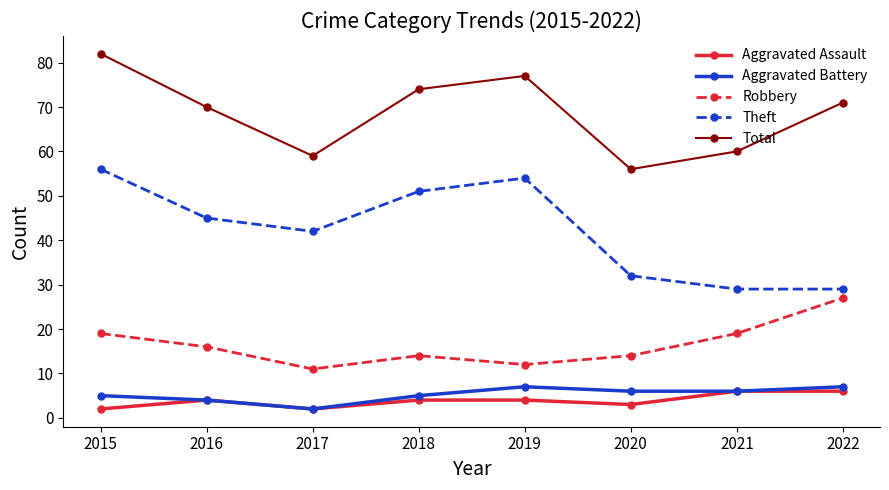

What is the difference between the Robbery values at 2022 and 2020?

13